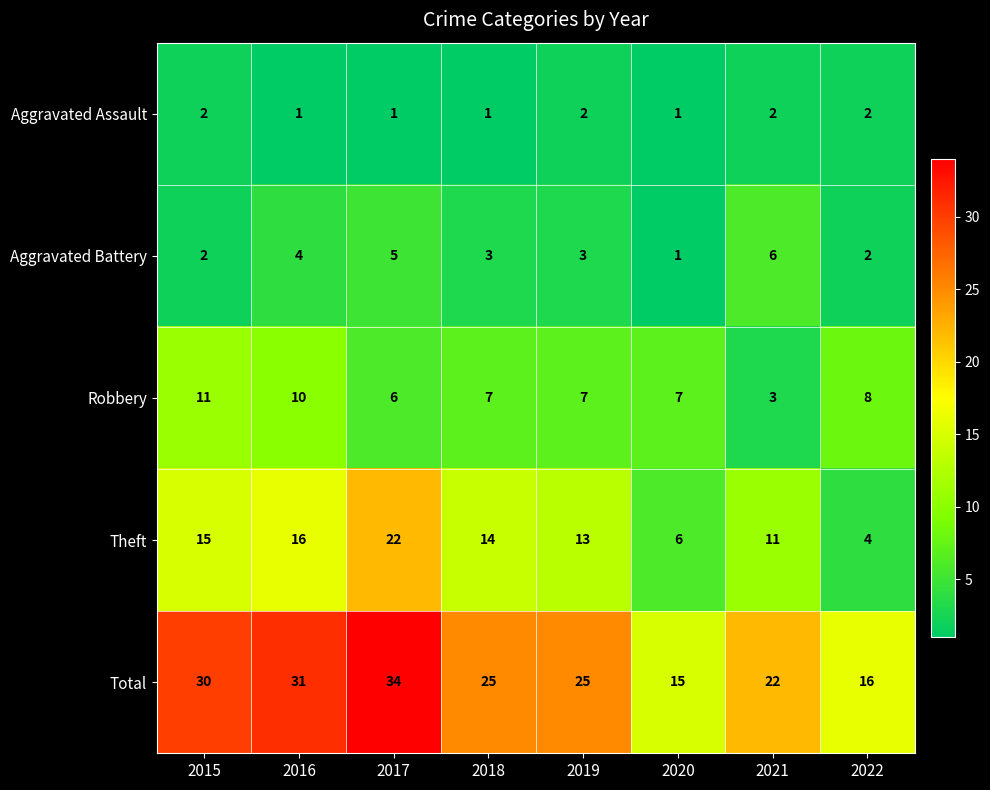

How many series are shown in this chart?

5